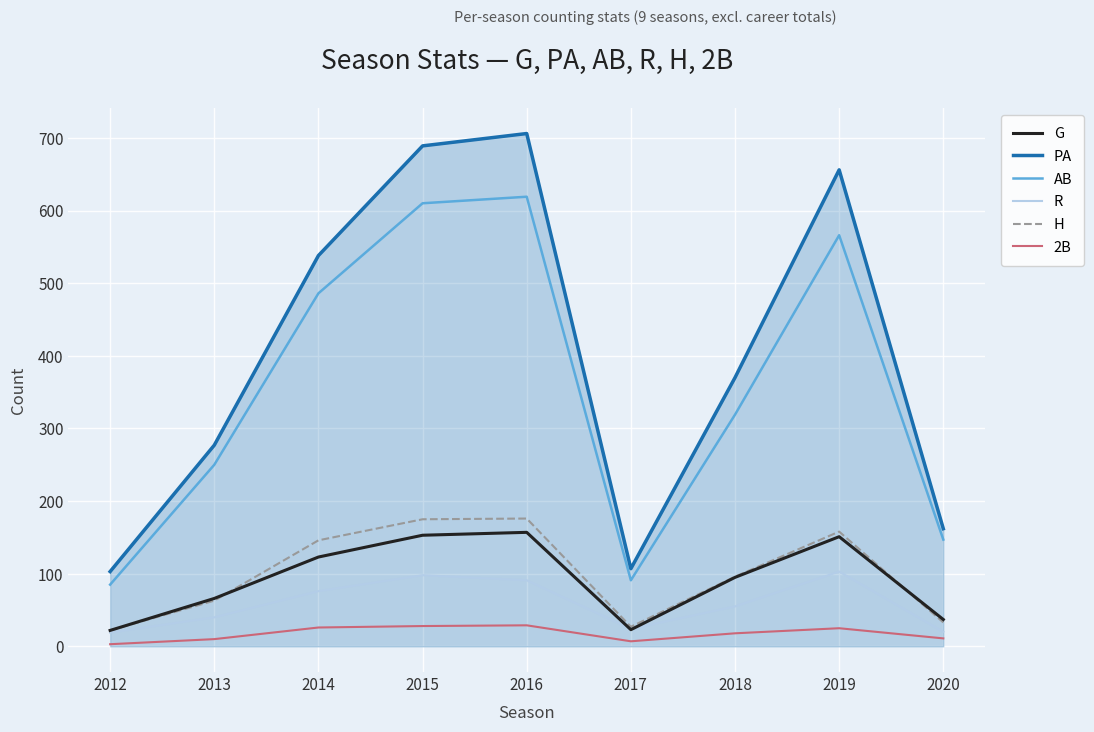

Which series has the largest total across all categories?

PA